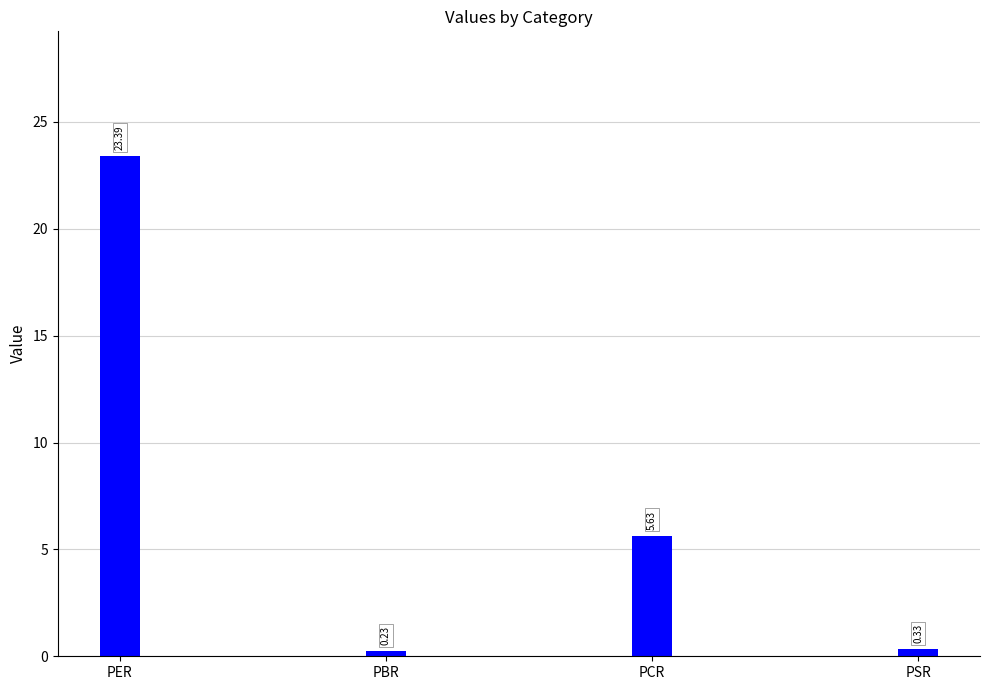

Rank the categories by value from highest to lowest.

PER, PCR, PSR, PBR